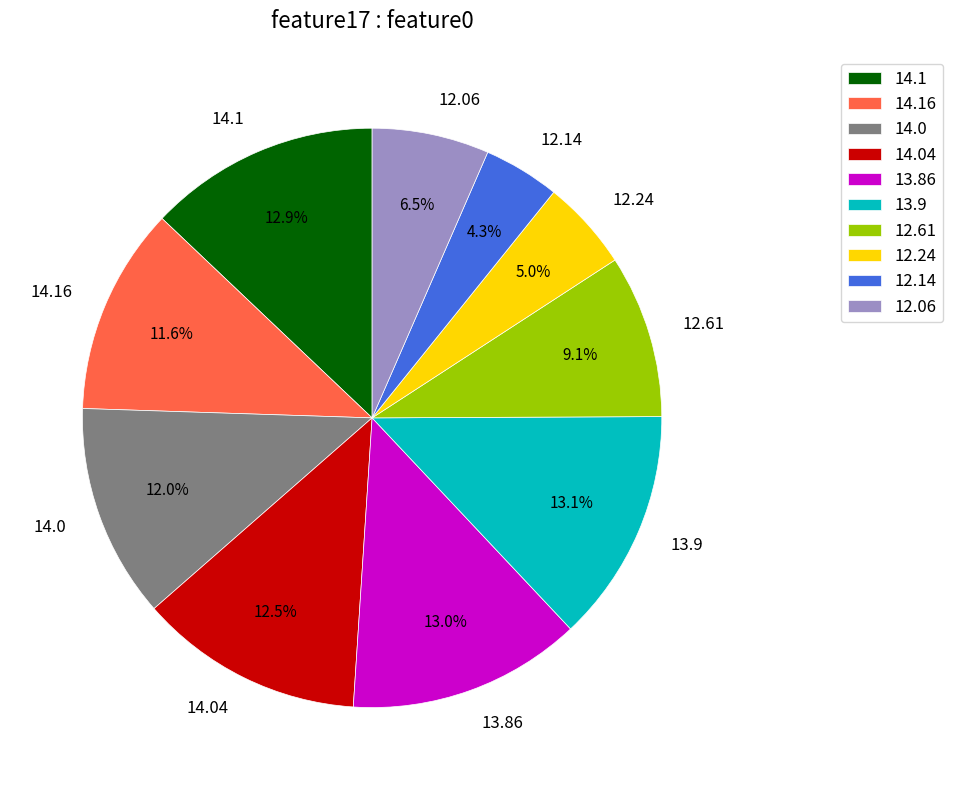

Is there any slice that represents more than half of the pie?

No